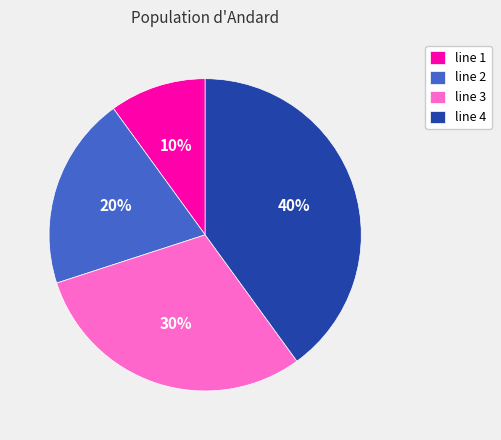

Which slice is the smallest?

line 1